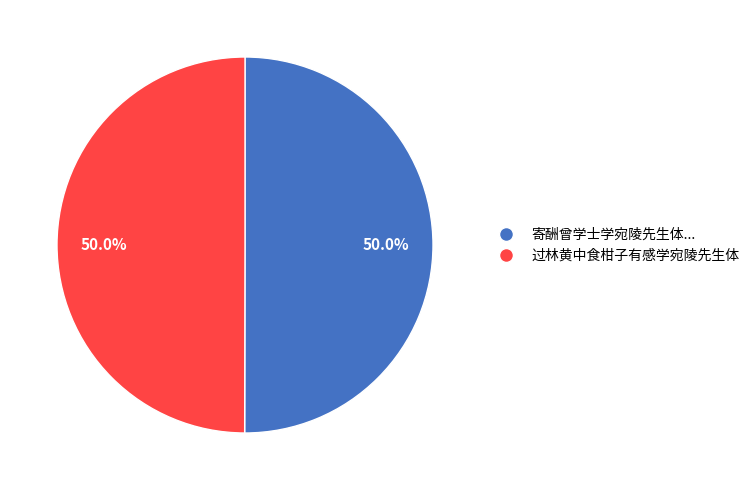

How many slices are in this pie chart?

2